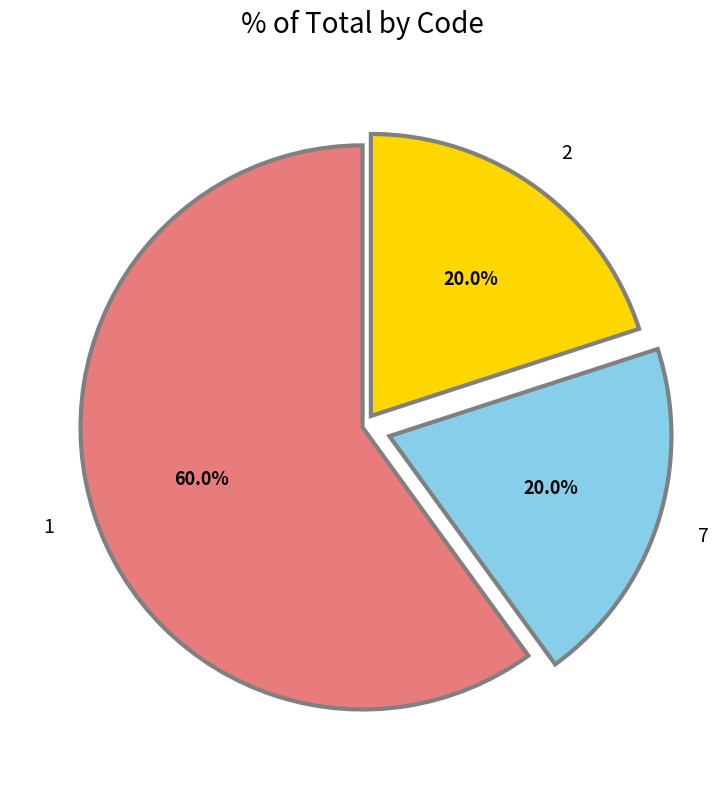

To the nearest percent, what portion does 1 represent?

60%